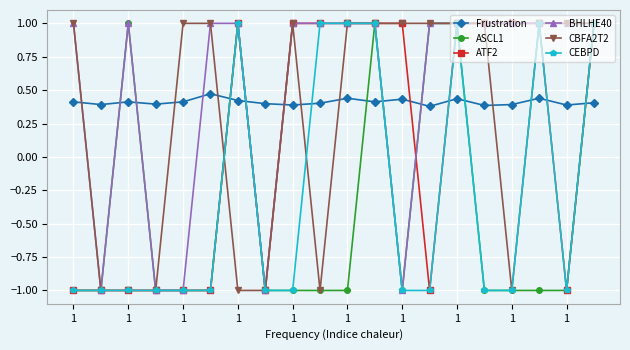

What is the difference between the second highest and minimum values in the CBFA2T2 series?

2.0